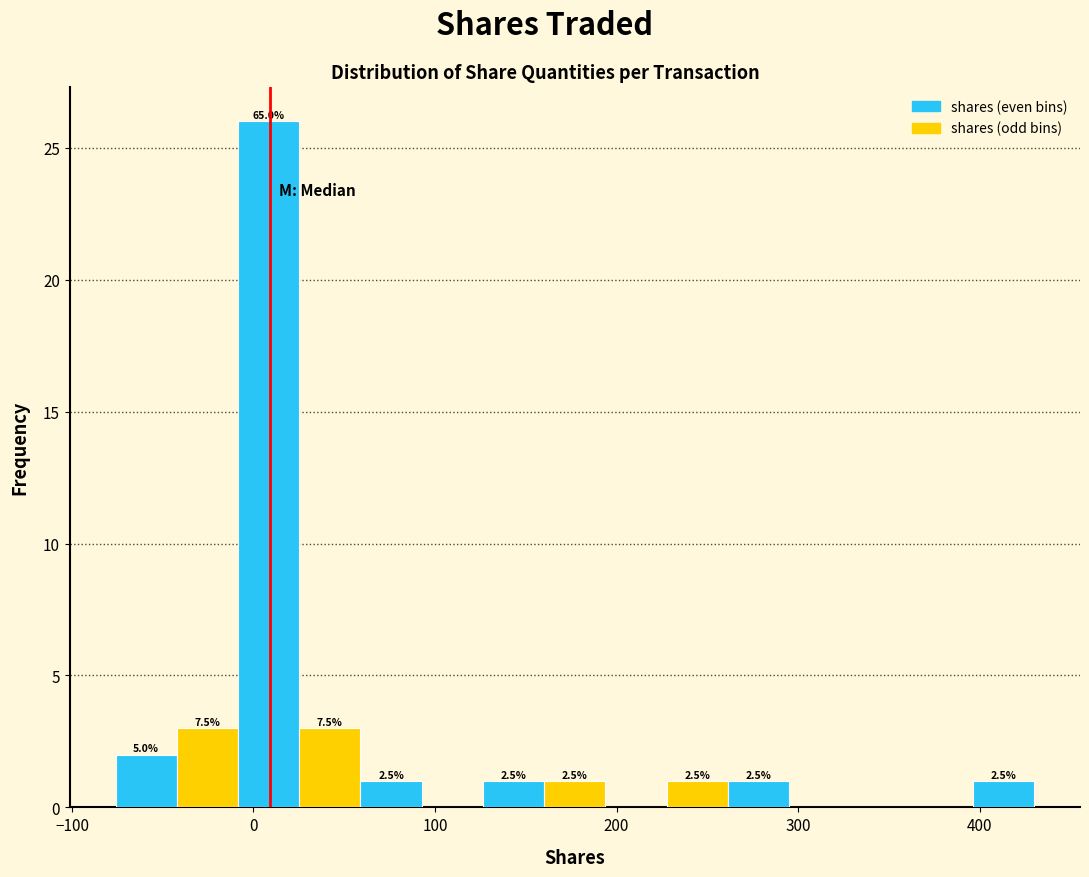

Read against the x-axis, roughly where is the centre of the tallest bar?

10